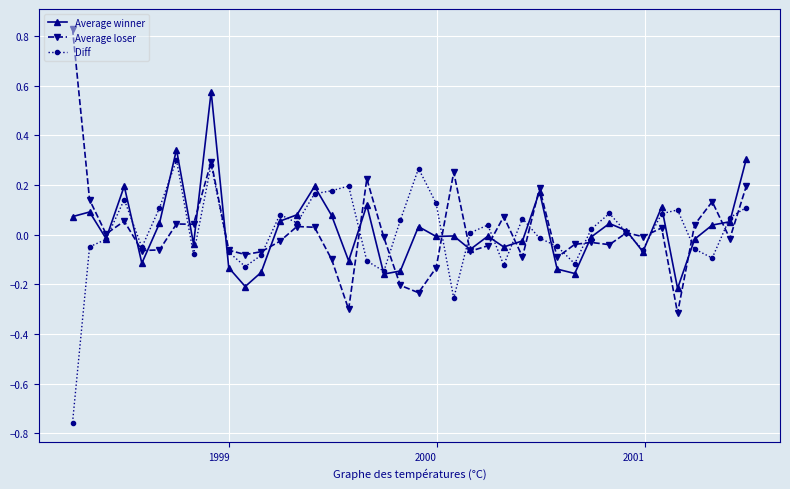

Which series has the largest range (max minus min)?

Average loser